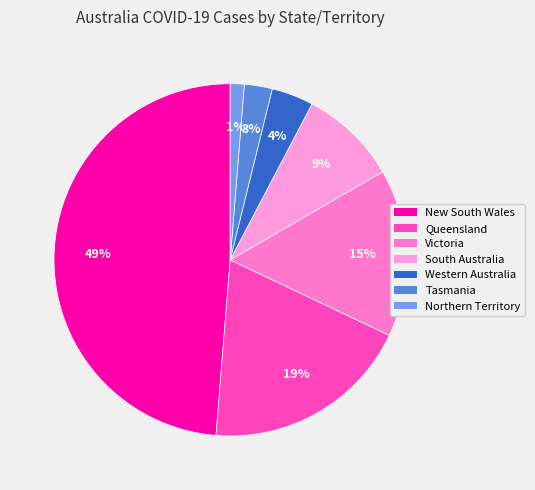

To the nearest percent, what portion does Northern Territory represent?

1%